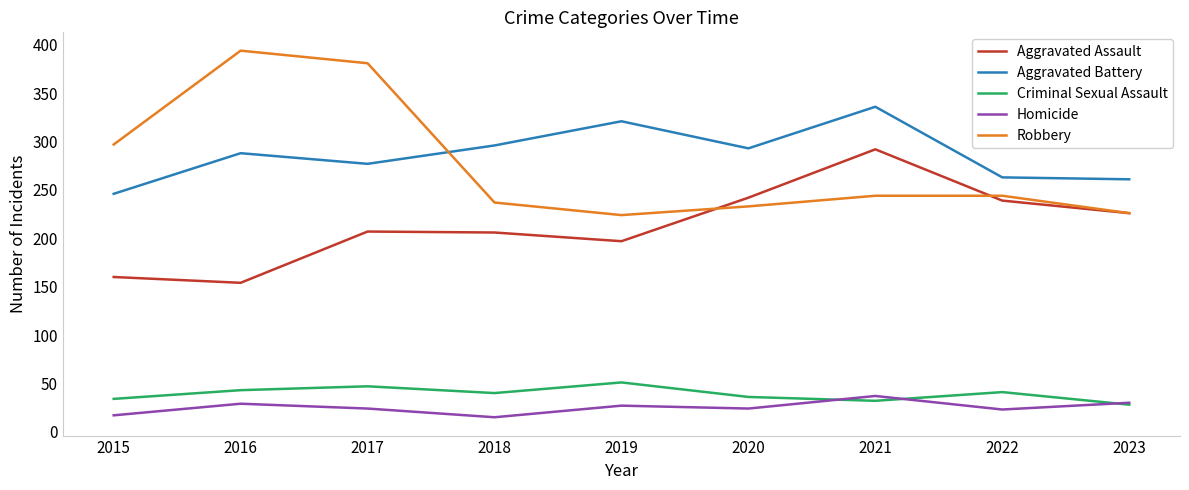

What is the spread (max minus min) of values at 2019?

294